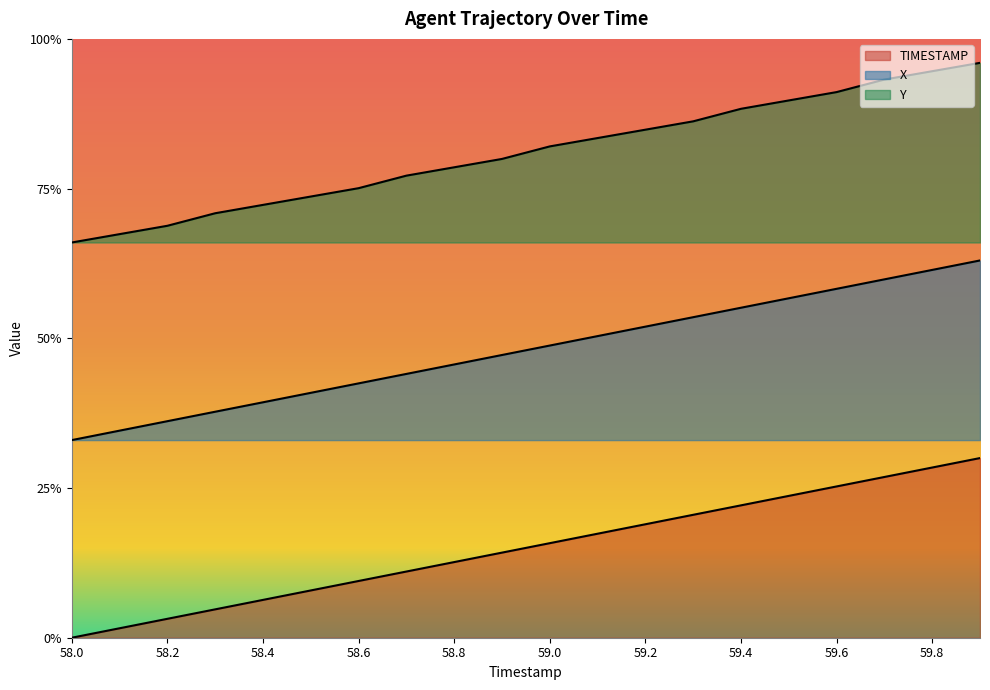

The TIMESTAMP series shows 0.2 at 59.4. True or false?

True